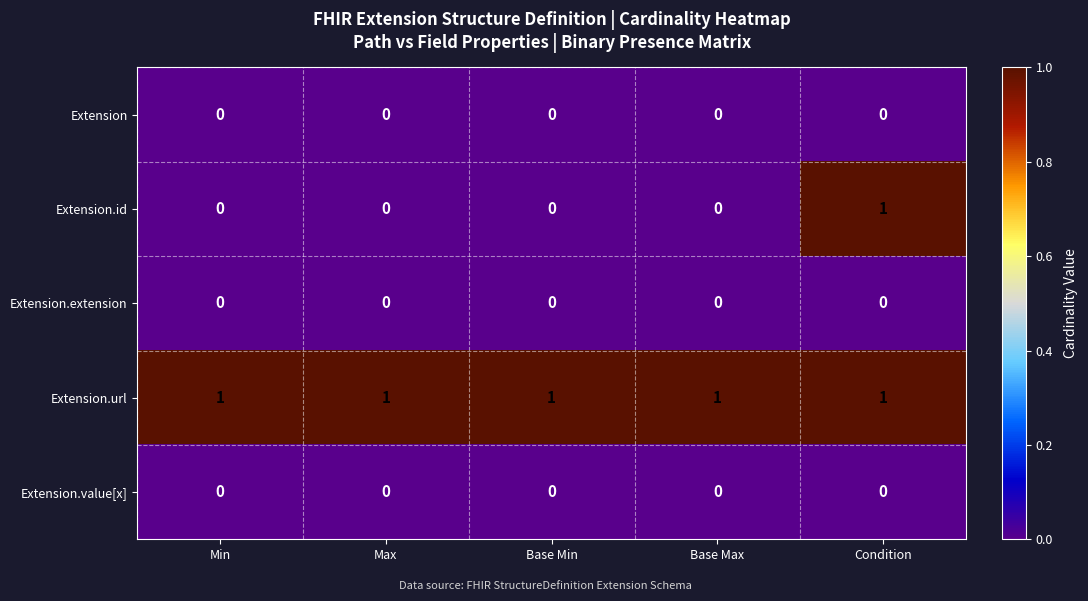

Between Max and Condition, which series saw the biggest shift?

Extension.id